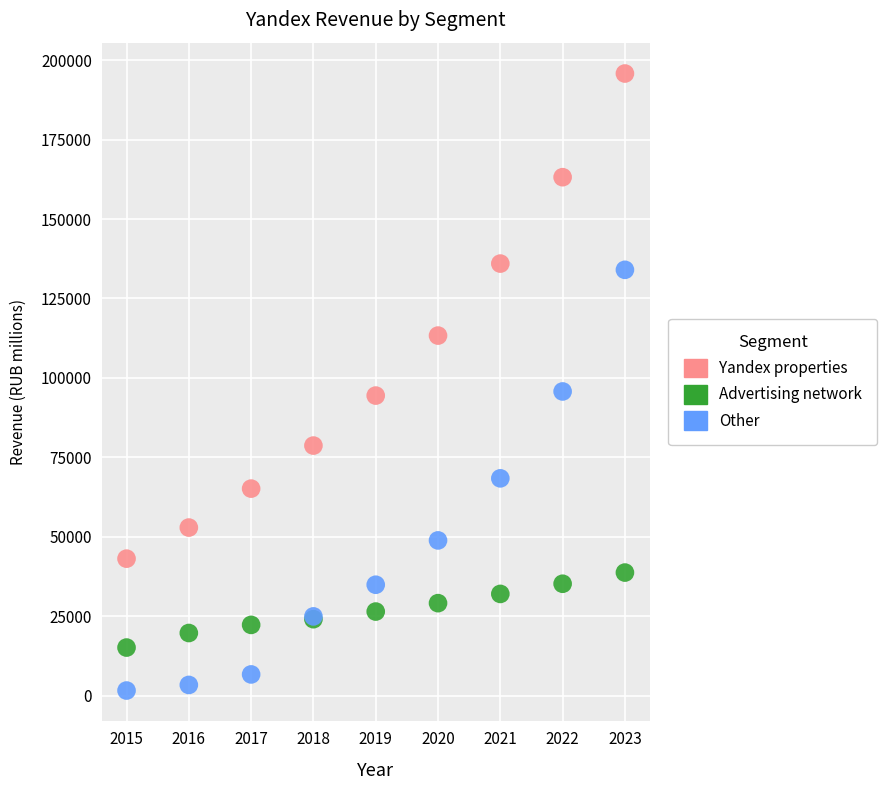

In the Yandex properties series, what Y value is closest to 119459?

113322.2